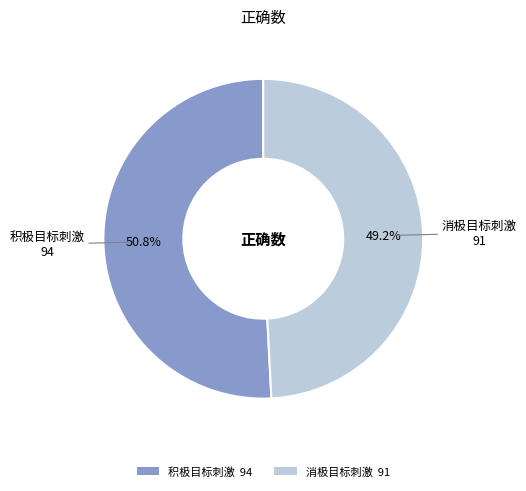

True or false: 积极目标刺激 accounts for 51% of the total.

True